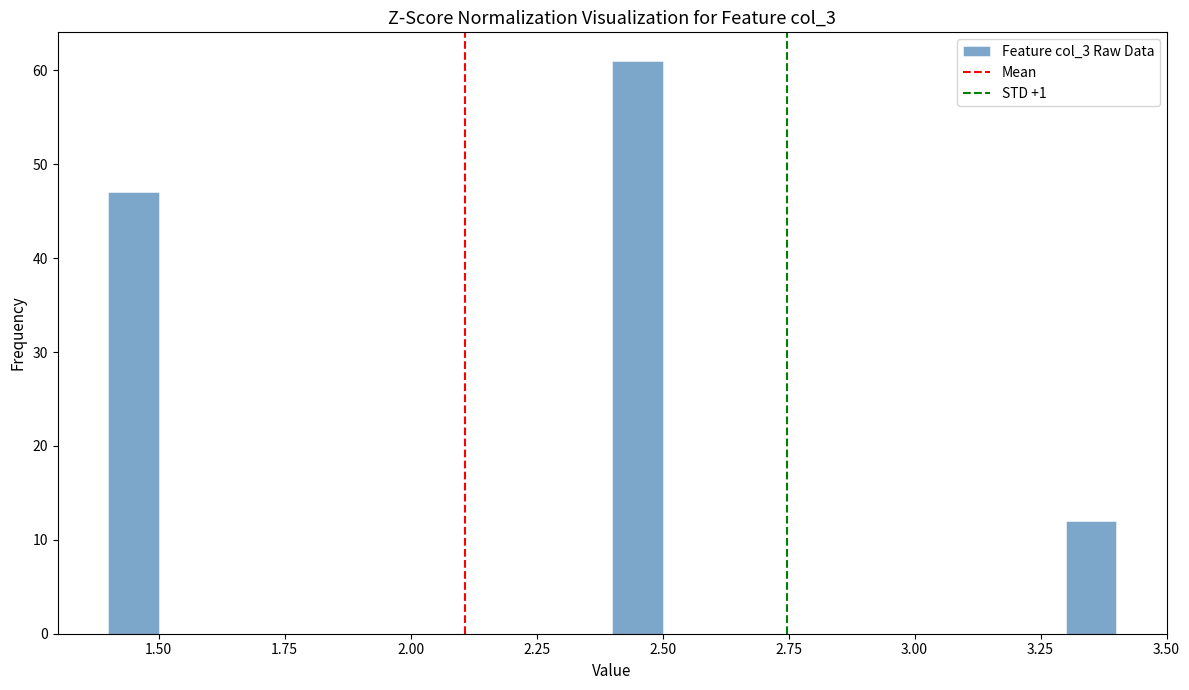

Read against the x-axis, roughly where is the centre of the tallest bar?

2.45